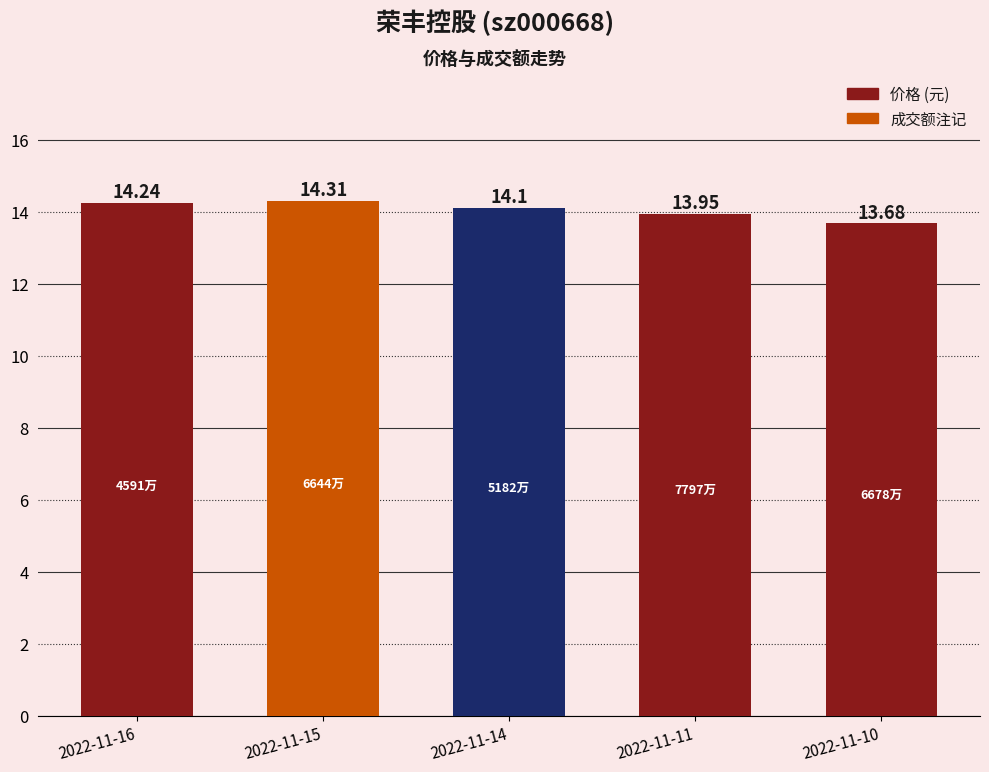

What is the change in value from 2022-11-14 to 2022-11-10?

-0.4